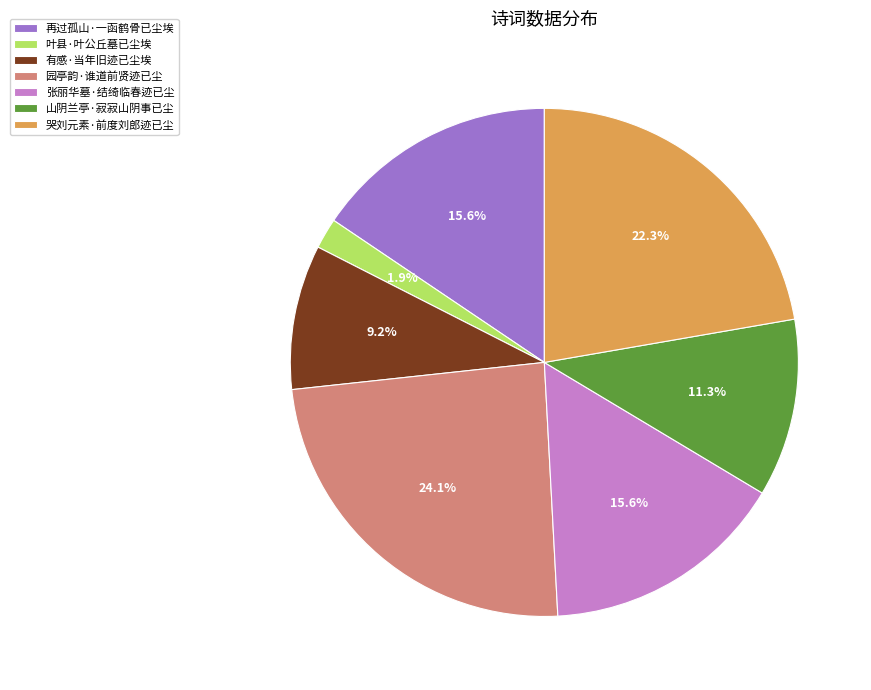

What is the largest slice in the pie chart?

园亭韵·谁道前贤迹已尘